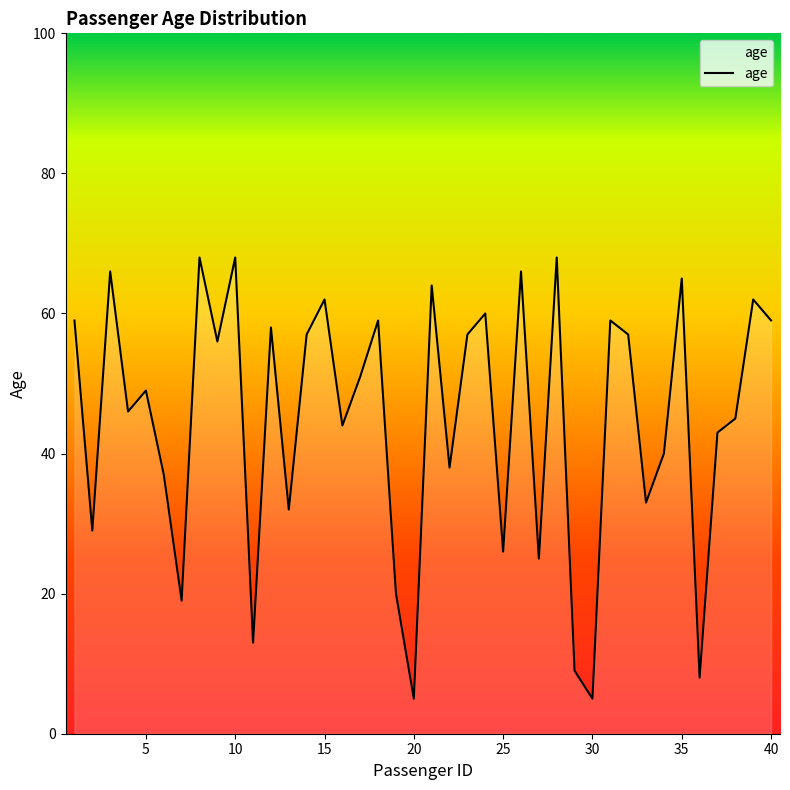

What is the difference between the maximum and minimum values?

63